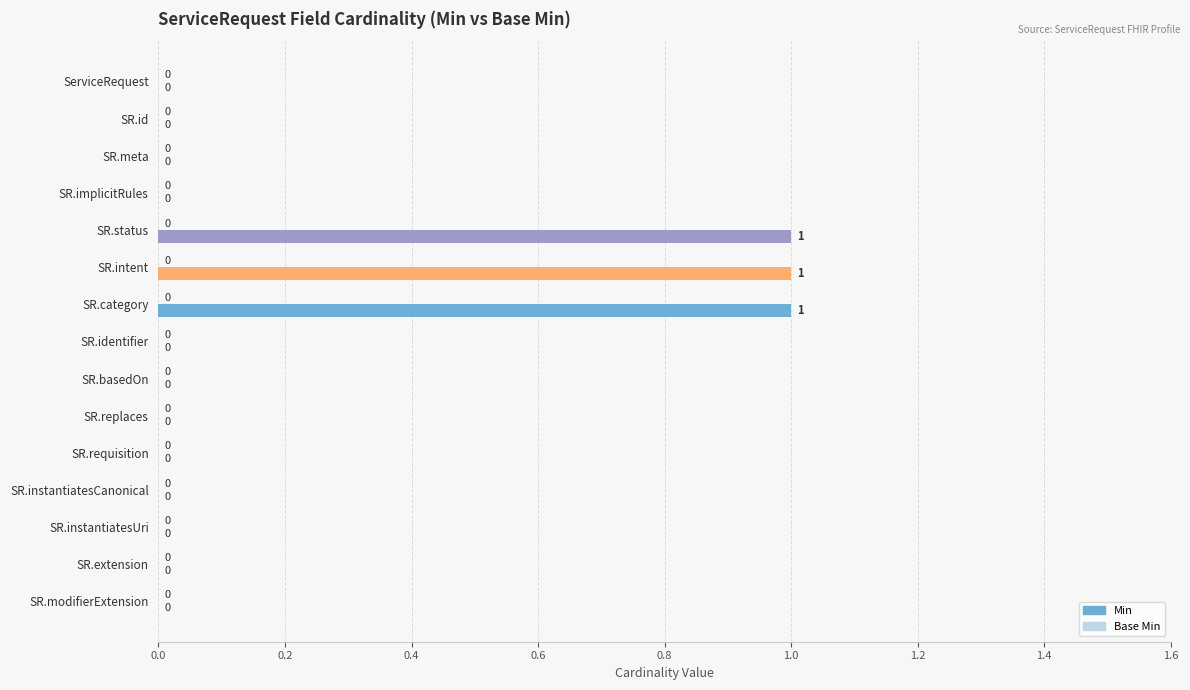

Is it true that the value at SR.implicitRules is 0?

True